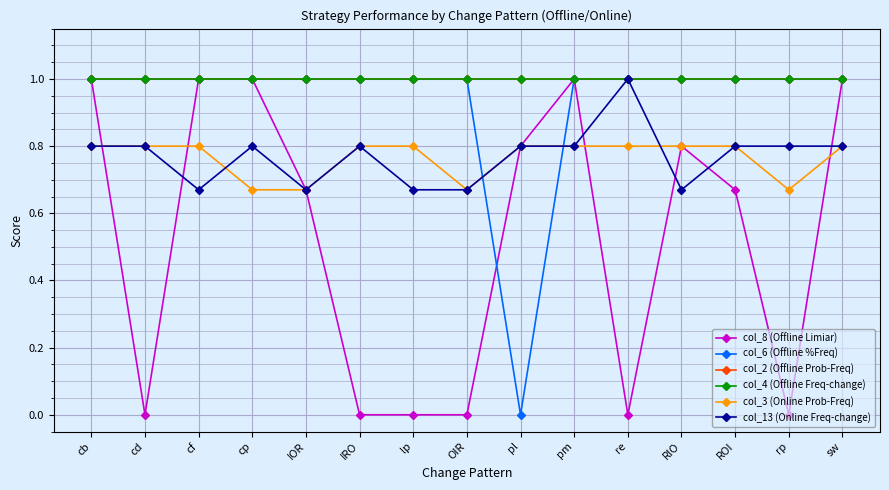

What is the approximate value of col_8 (Offline Limiar) at pl?

0.8